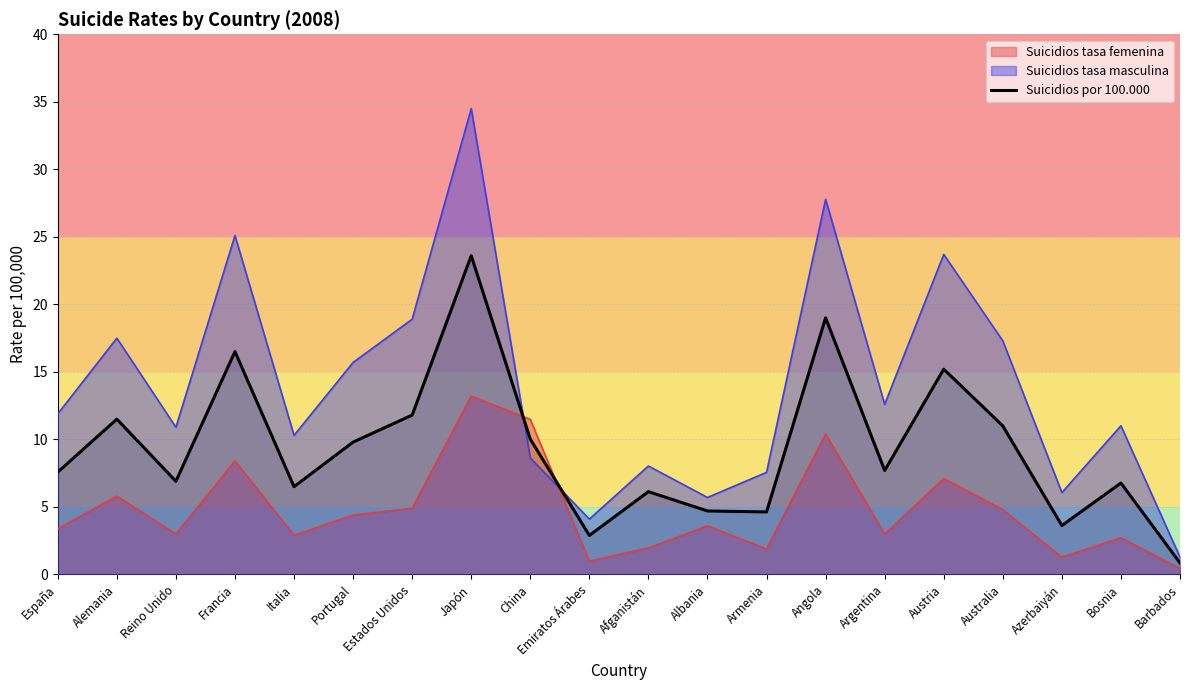

Reading right to left, list all the values displayed in this chart.

0.8	6.8	3.6	11.0	15.2	7.7	19.0	4.6	4.7	6.1	2.9	10.0	23.6	11.8	9.8	6.5	16.5	6.9	11.5	7.6